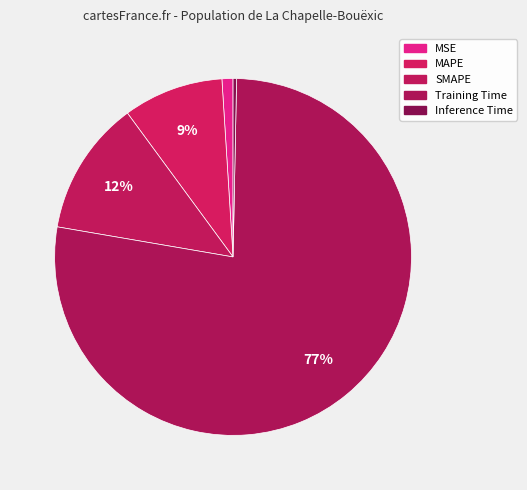

What portion of the pie excludes Inference Time?

99.7%